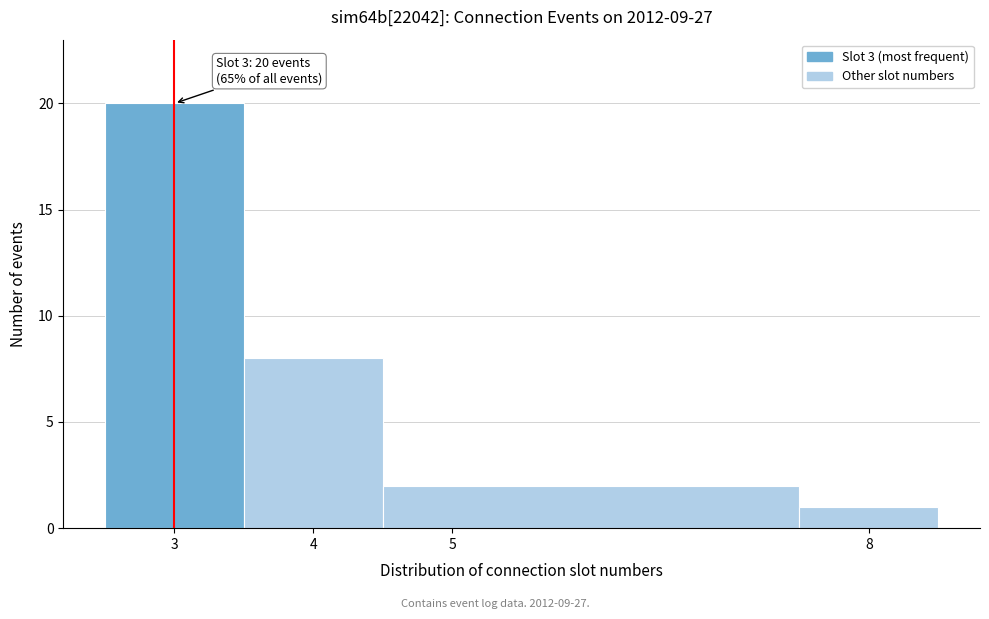

Over which range of the x-axis is the bar tallest?

2.5 to 3.5